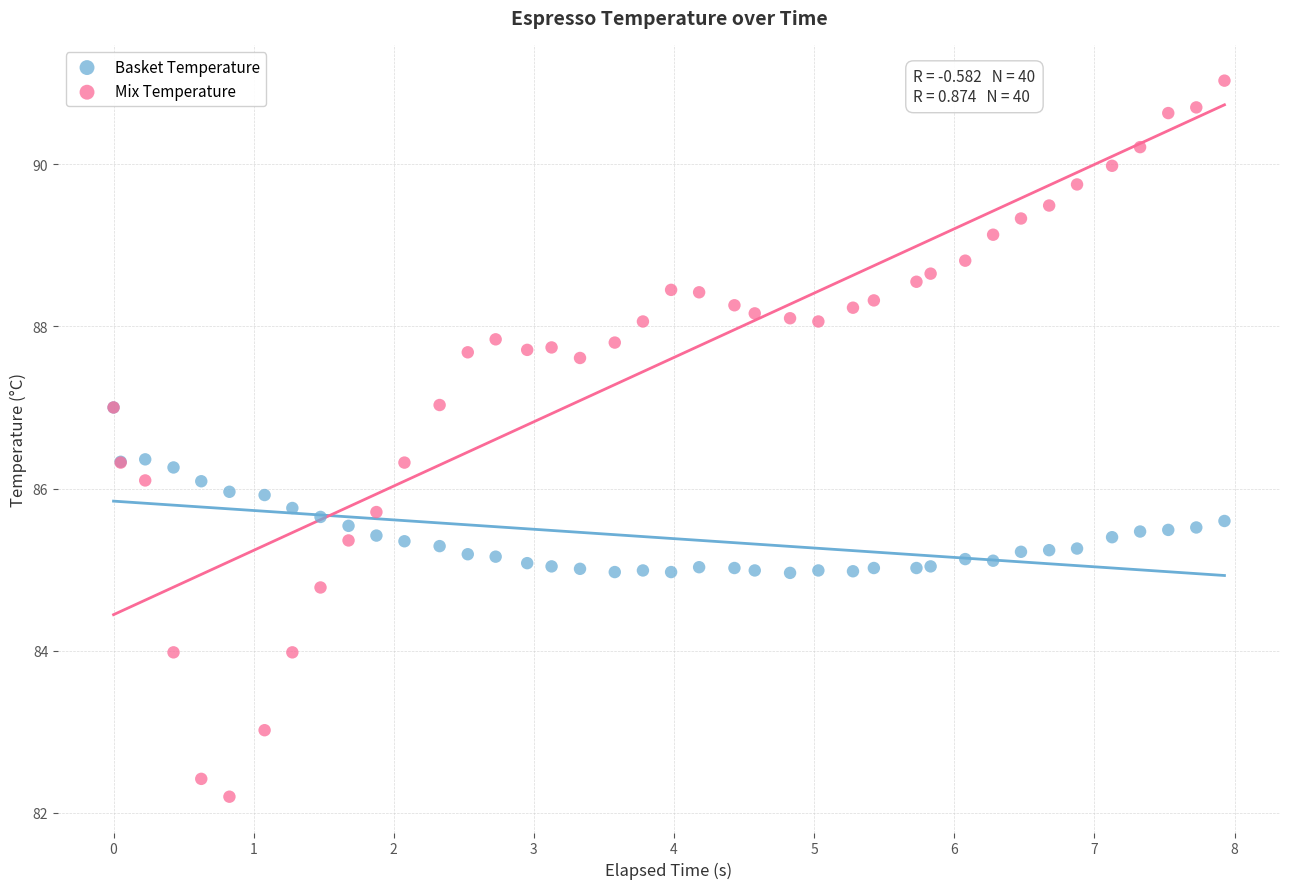

What are all the series names shown in the legend?

Basket Temperature, Mix Temperature